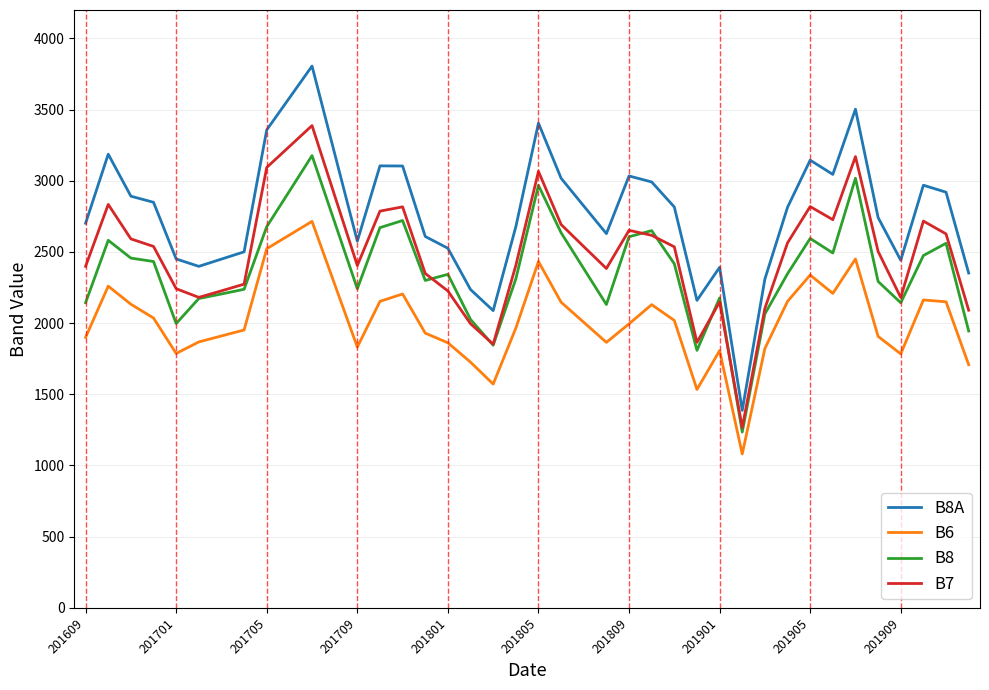

What is the sum of all B8 values?

95126